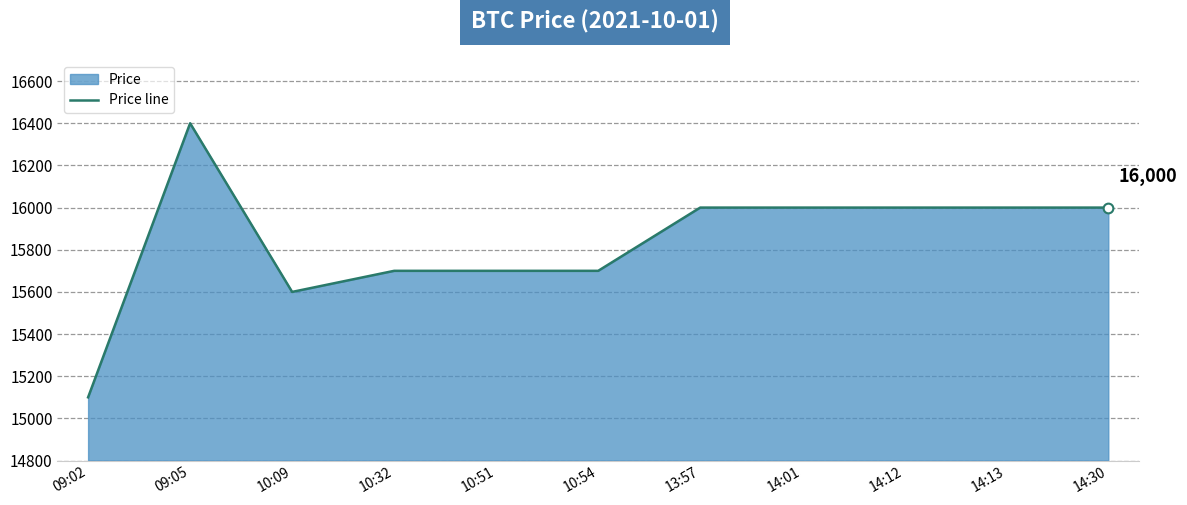

How many values exceed 16000?

1